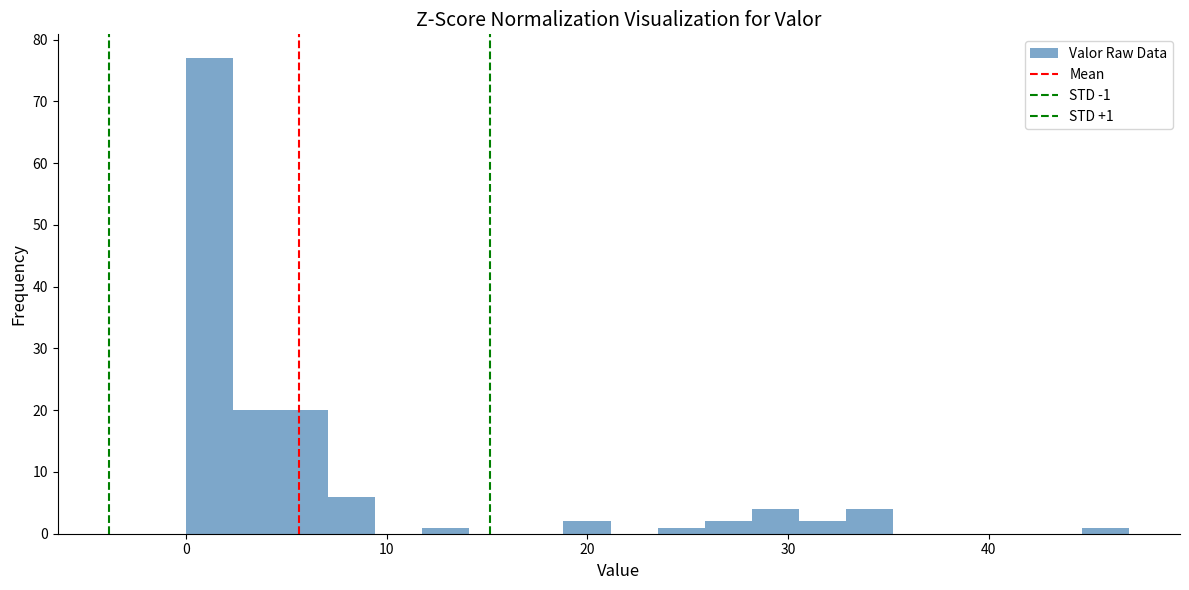

Read against the x-axis, roughly where is the centre of the tallest bar?

1